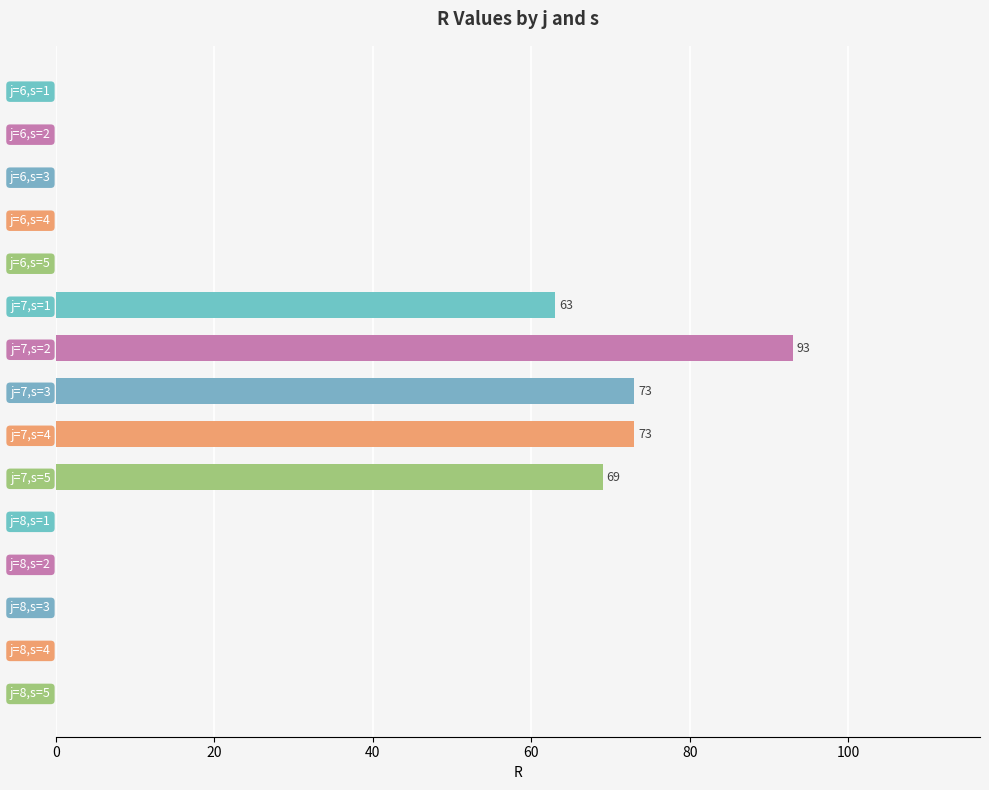

Where is the data nearest to the value 46?

j=7,s=1